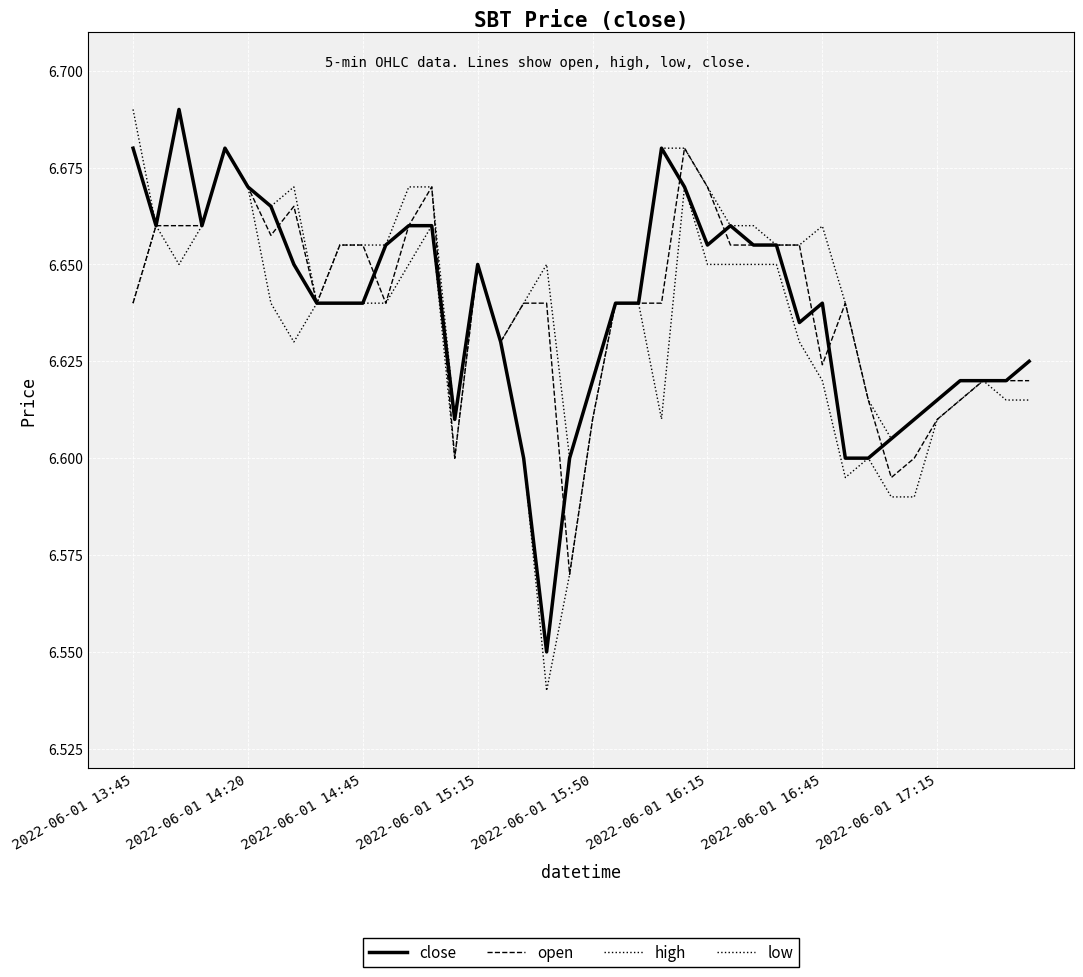

True or false: low has more than 2 points higher than both neighbors.

True